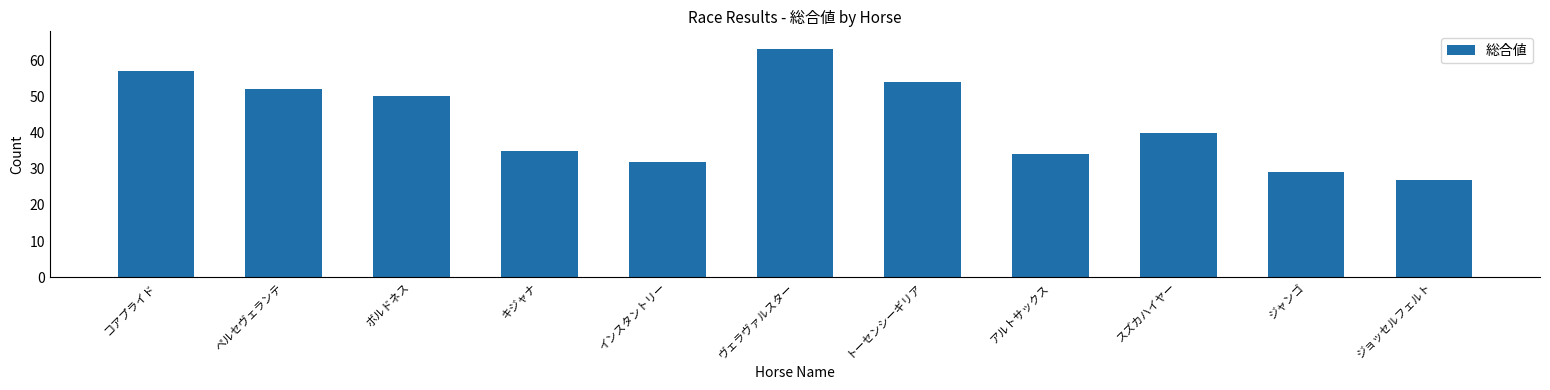

Which label corresponds to the smallest value in the chart?

ジョッセルフェルト